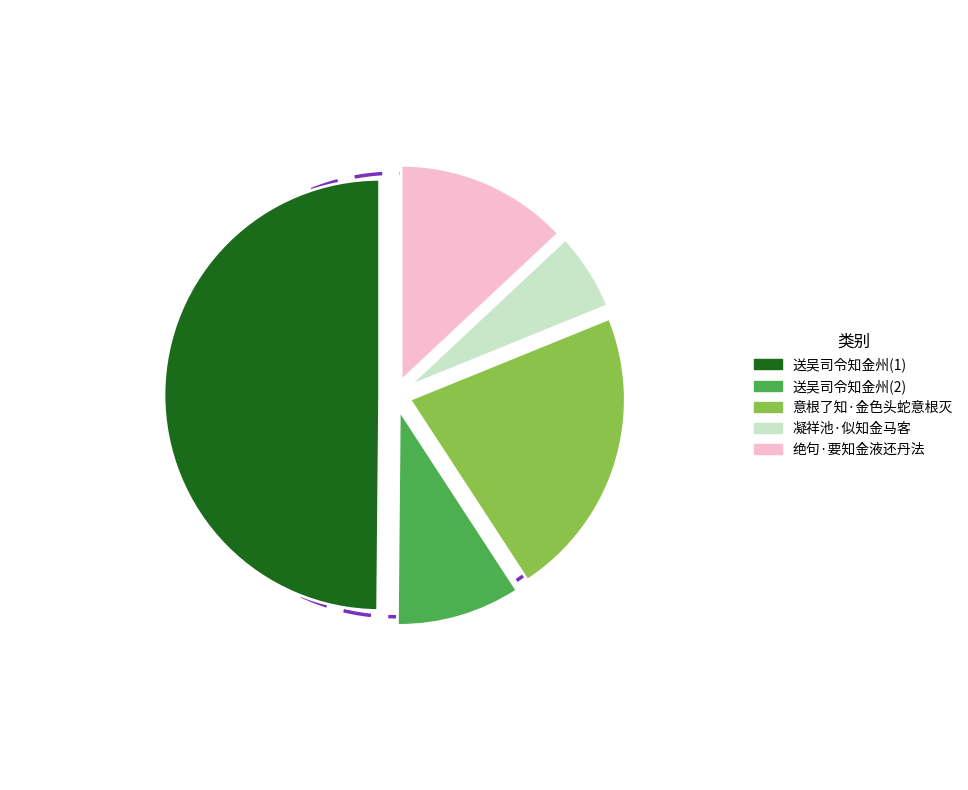

Which category has the smallest portion of the pie?

凝祥池·似知金马客